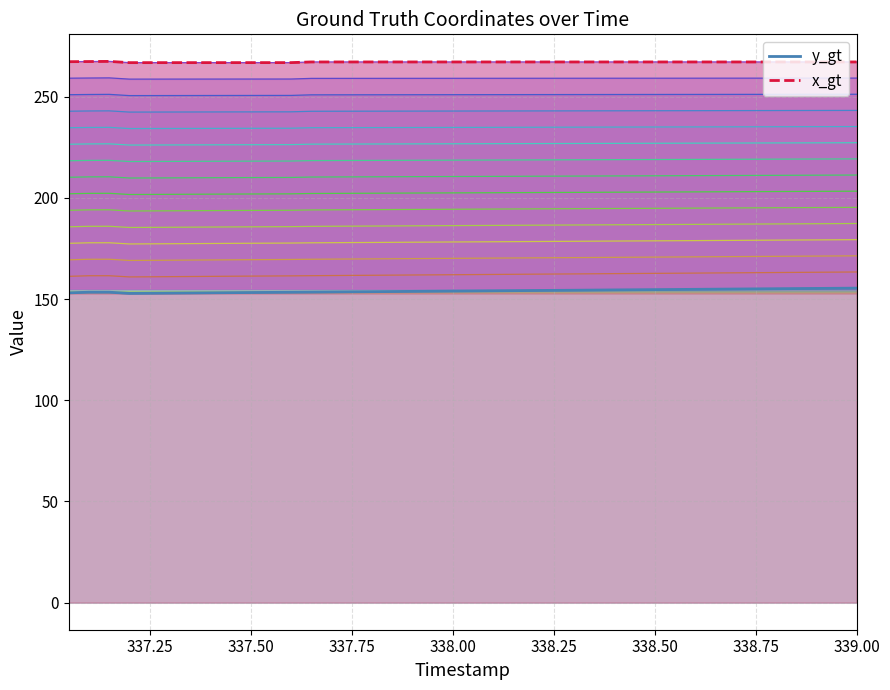

Between 337.6 and 338.95, which is larger?

338.95